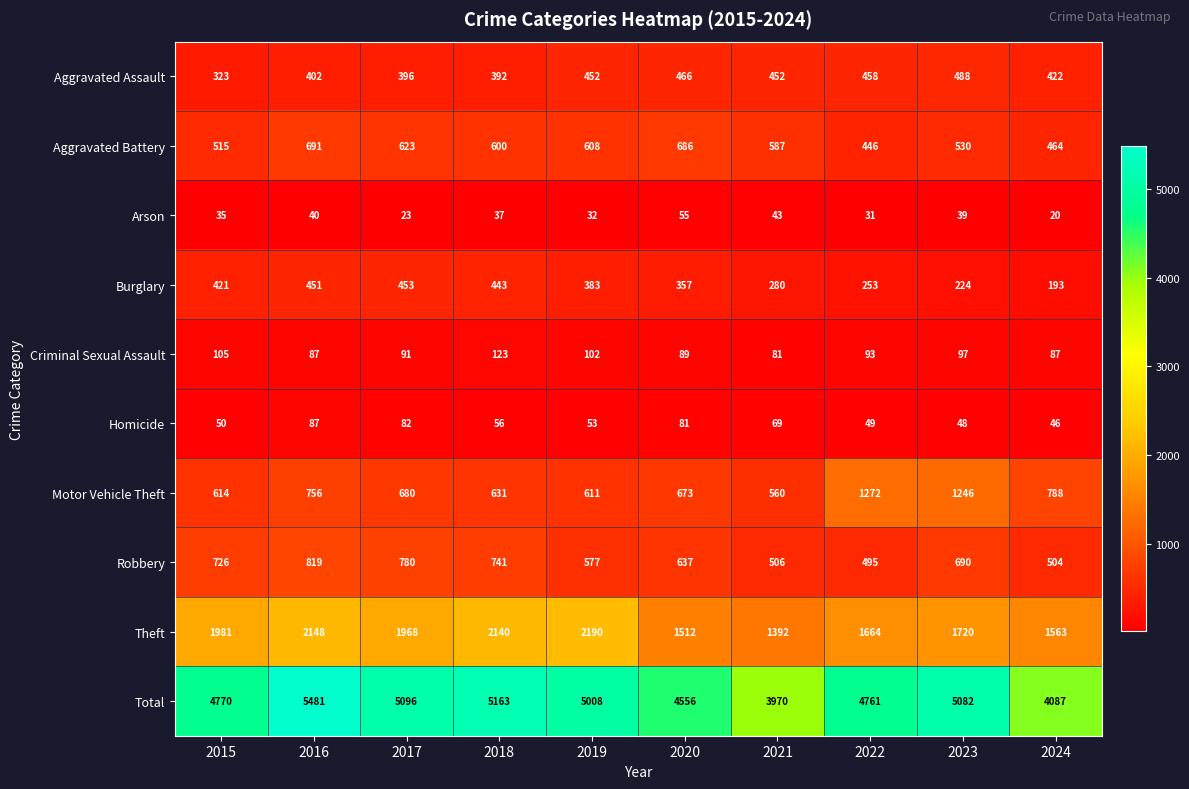

What is the average value of the Aggravated Battery series?

575